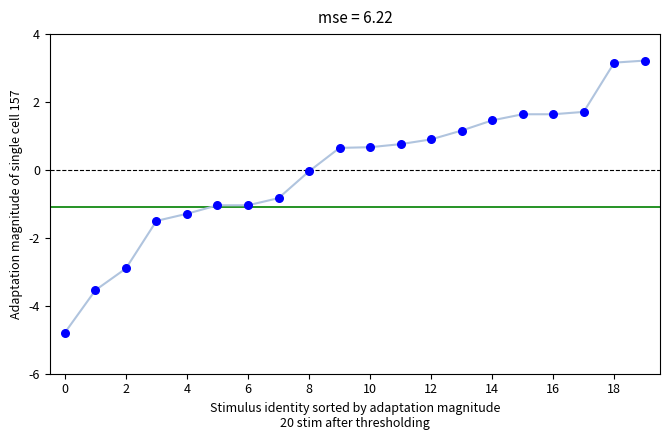

What is the difference between the maximum and minimum values?

8.0